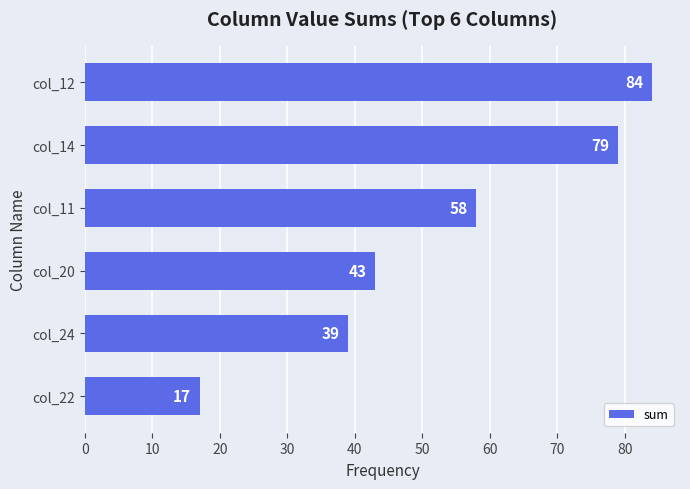

What is the change in value from col_24 to col_22?

-22